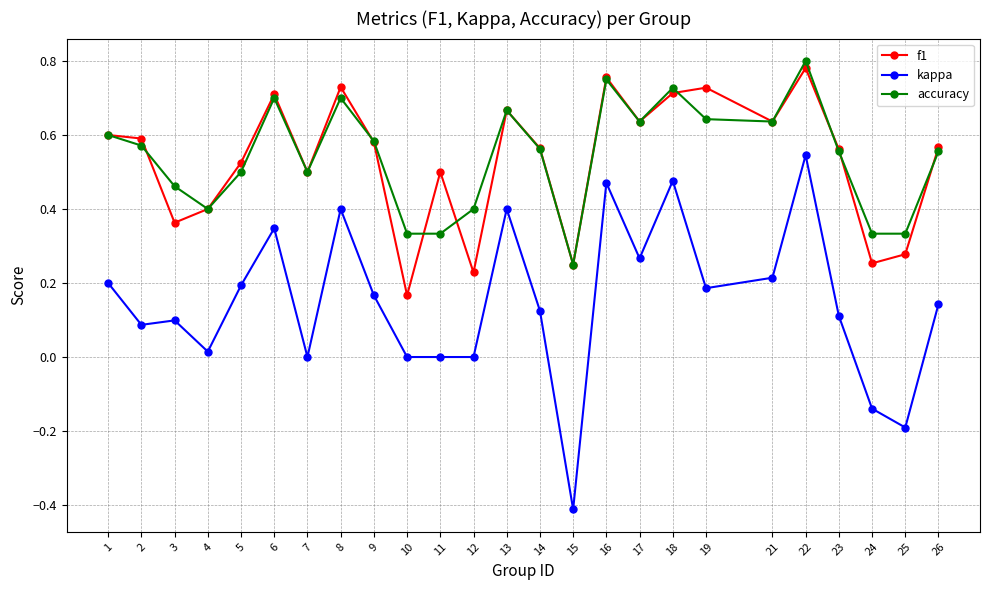

Where is the first local minimum for f1?

3